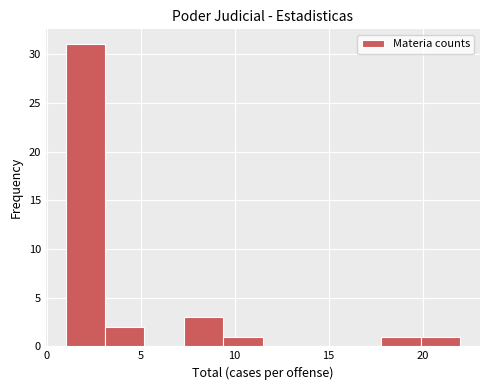

Over which range of the x-axis is the bar tallest?

1.0 to 3.1